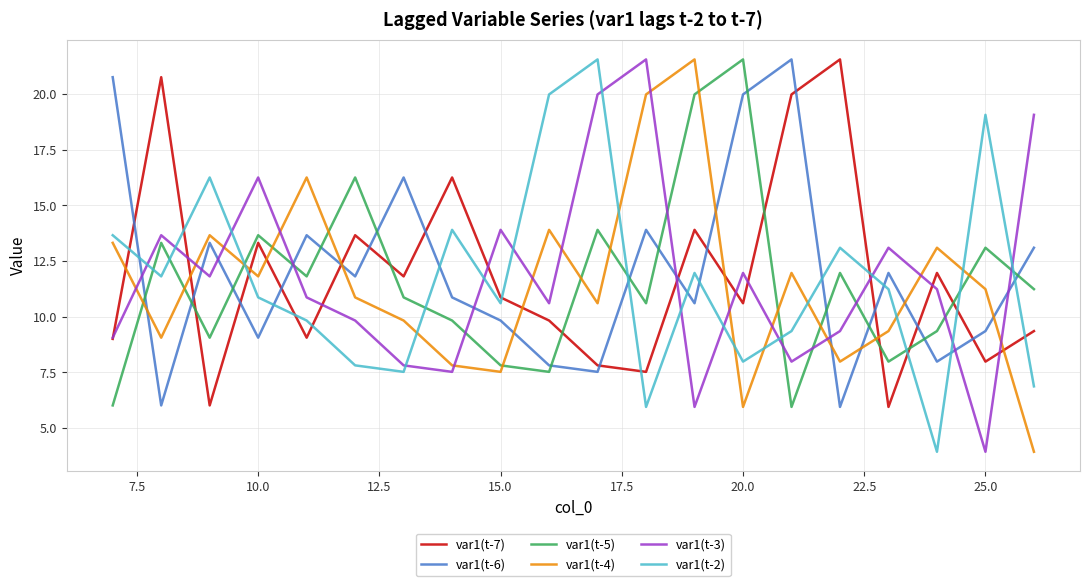

What is the maximum value for var1(t-3)?

21.6